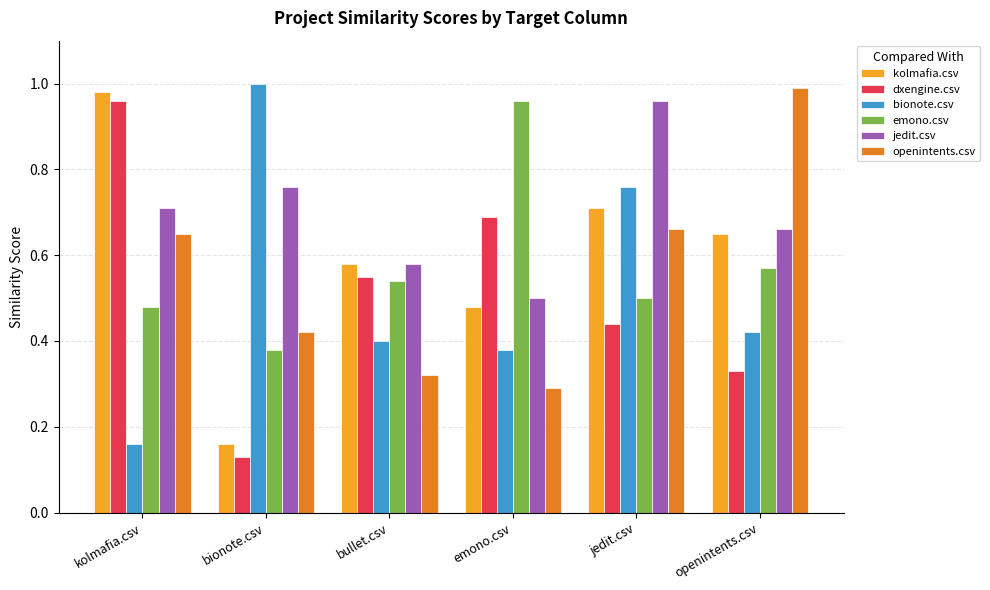

Which series changed the most between bionote.csv and bullet.csv?

bionote.csv